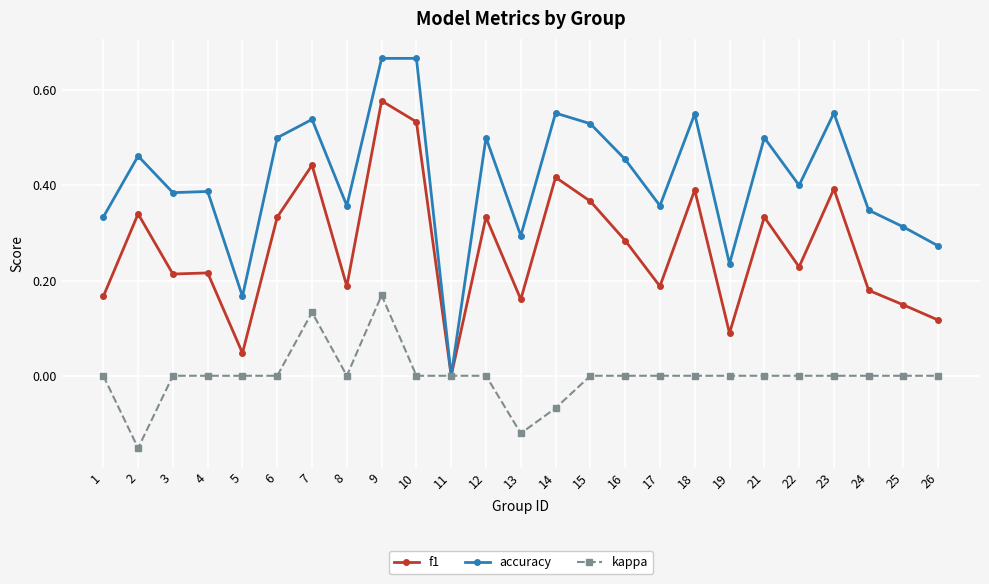

What is the sum of all f1 values?

6.7